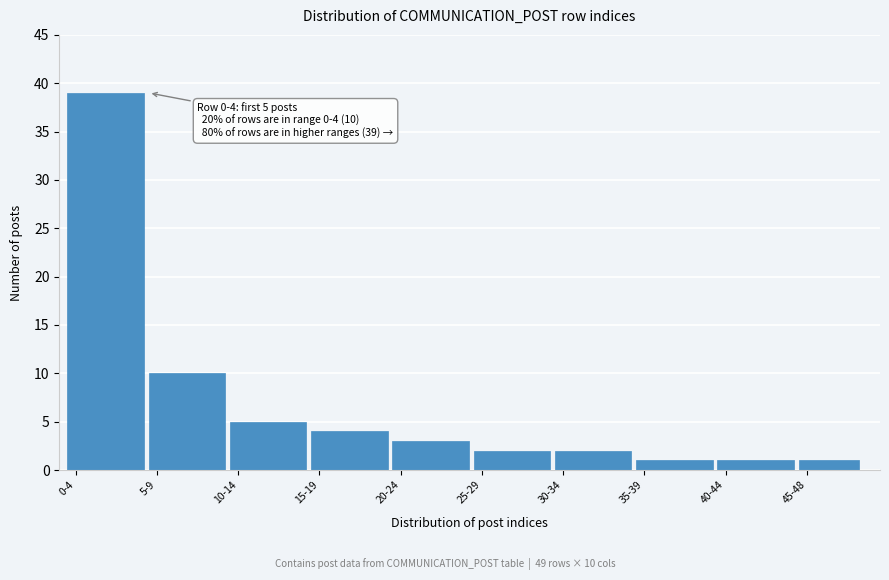

Reading right to left, transcribe all the data shown in this chart.

1	1	1	2	2	3	4	5	10	39